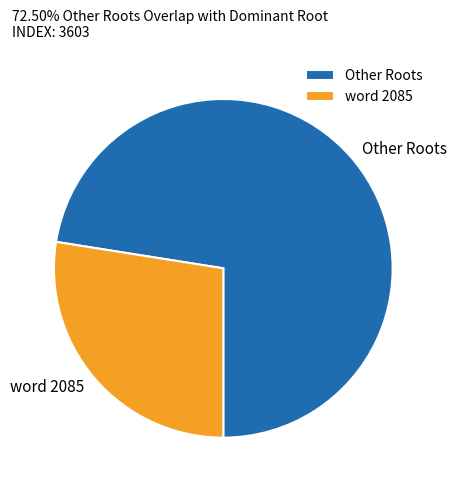

How many slices are in this pie chart?

2